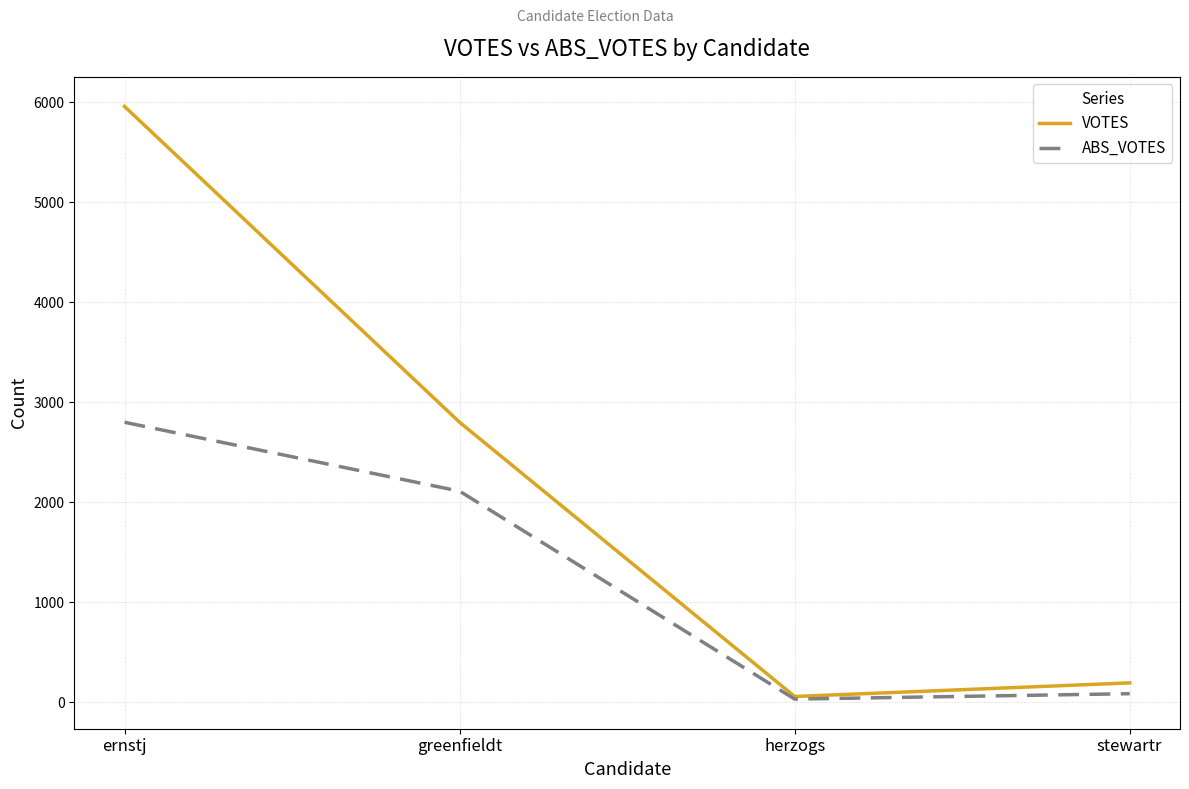

Is the value of VOTES at stewartr greater than the value of ABS_VOTES at greenfieldt?

No